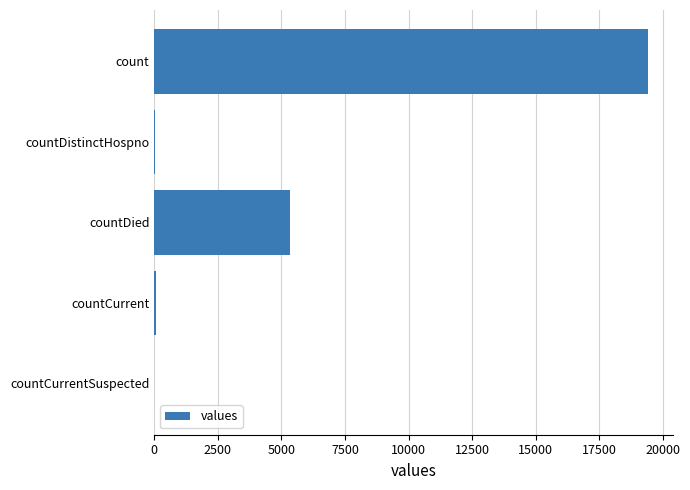

The value at count is 12268. True or false?

False